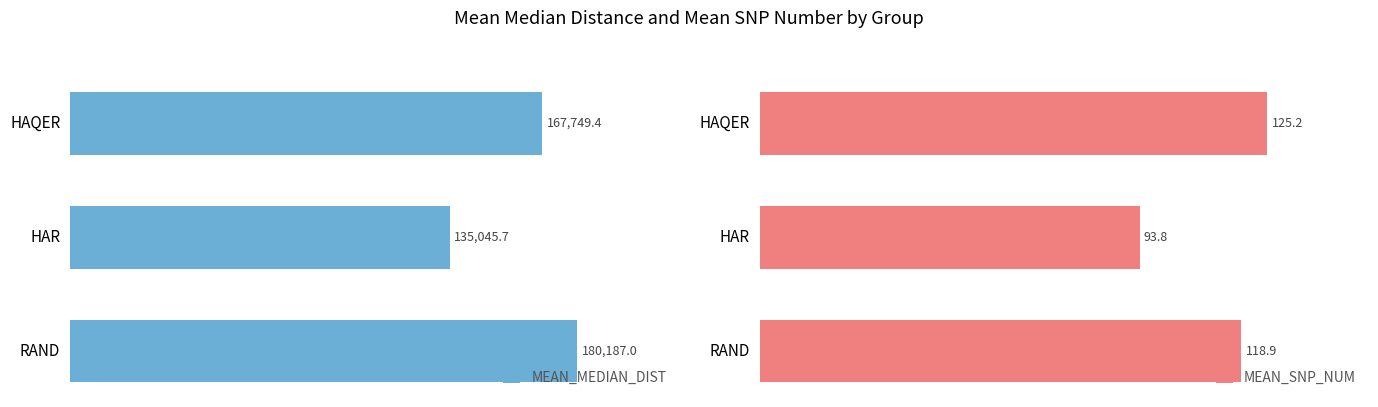

What is the difference between the second highest and minimum values in the MEAN_MEDIAN_DIST series?

32703.7